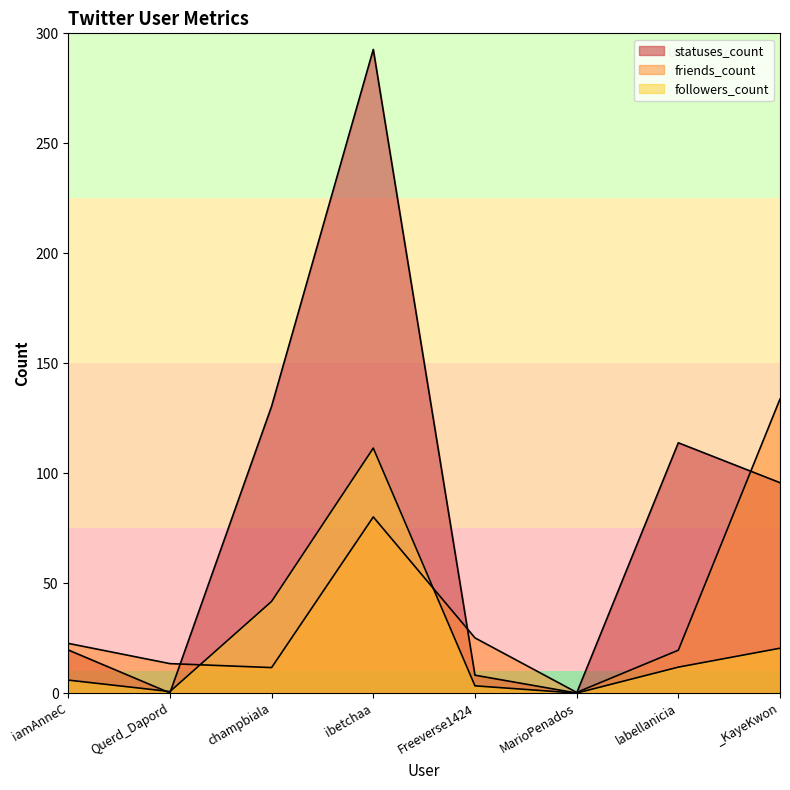

Rank the series by their average value, from lowest to highest.

followers_count, friends_count, statuses_count